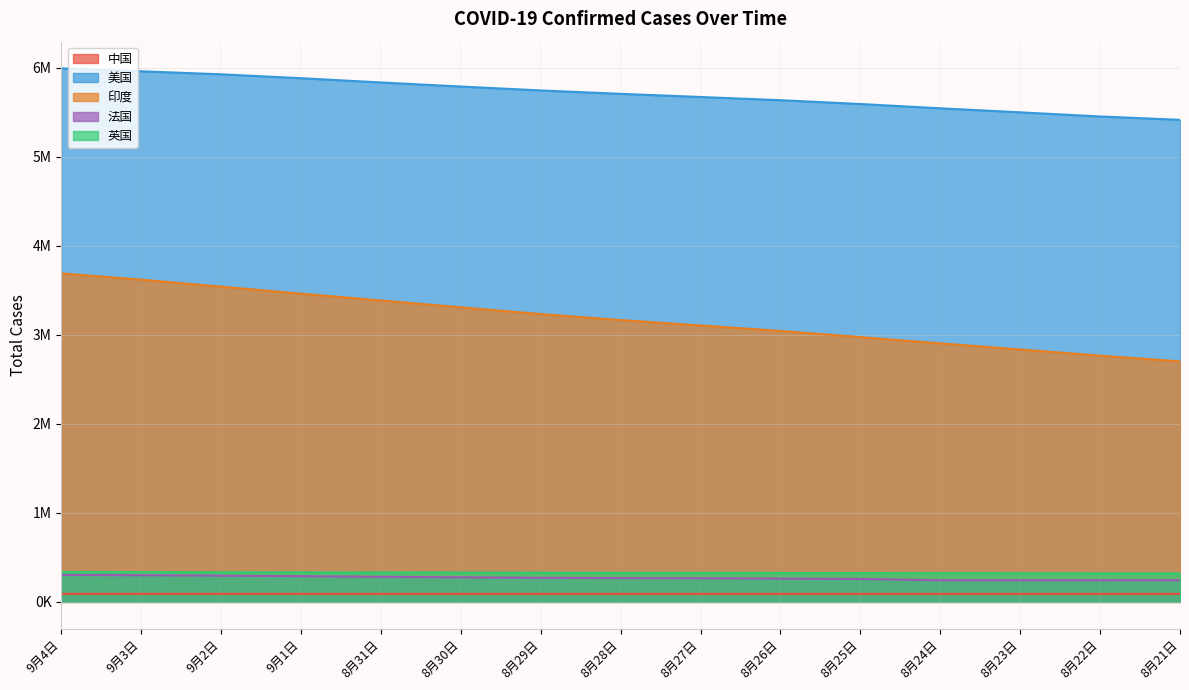

What is the sum of the 法国 values at 8月21日 and 8月26日?

504025